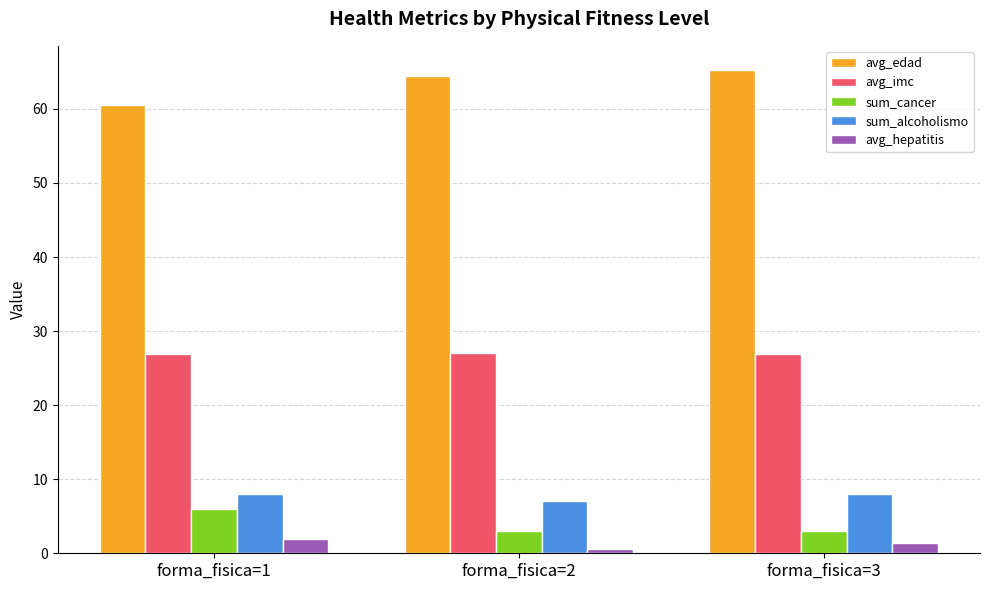

Rank the series by their maximum value, from lowest to highest.

avg_hepatitis, sum_cancer, sum_alcoholismo, avg_imc, avg_edad